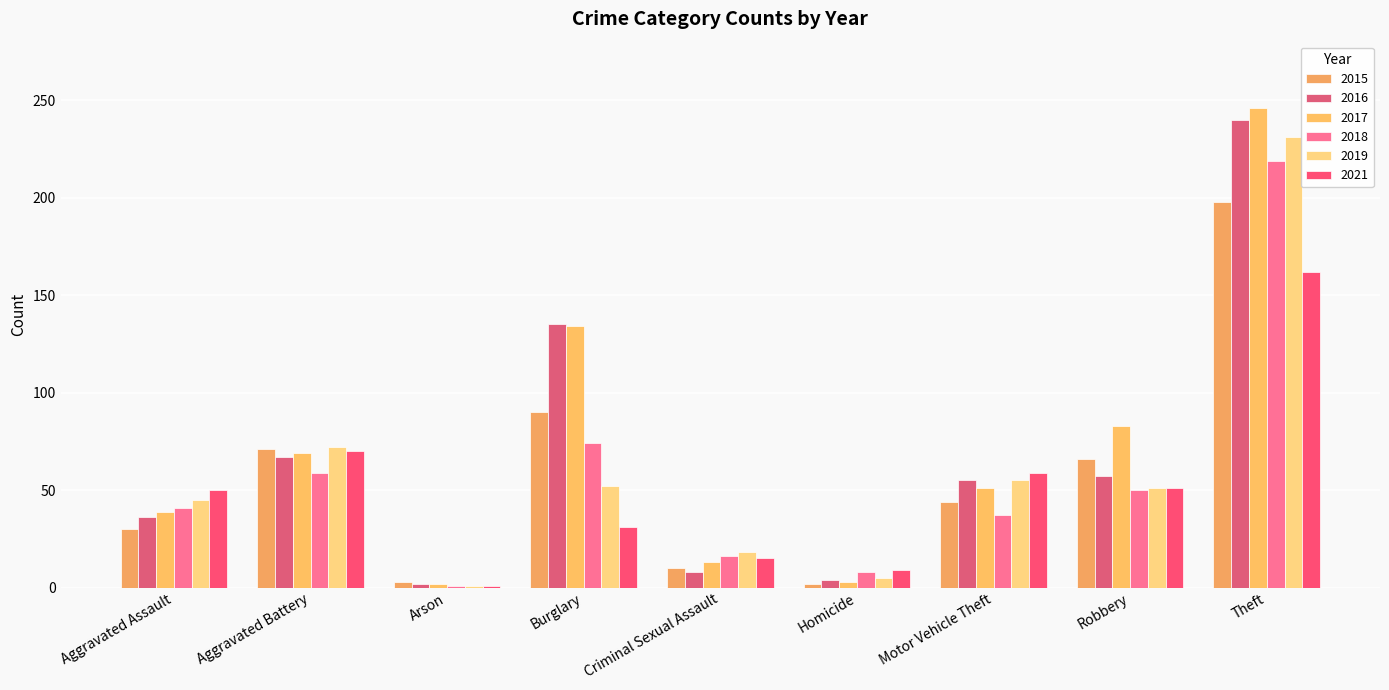

What is the sum of all 2017 values?

640